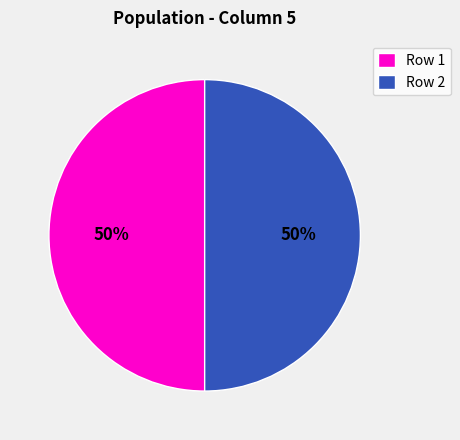

To the nearest percent, what portion does Row 2 represent?

50%